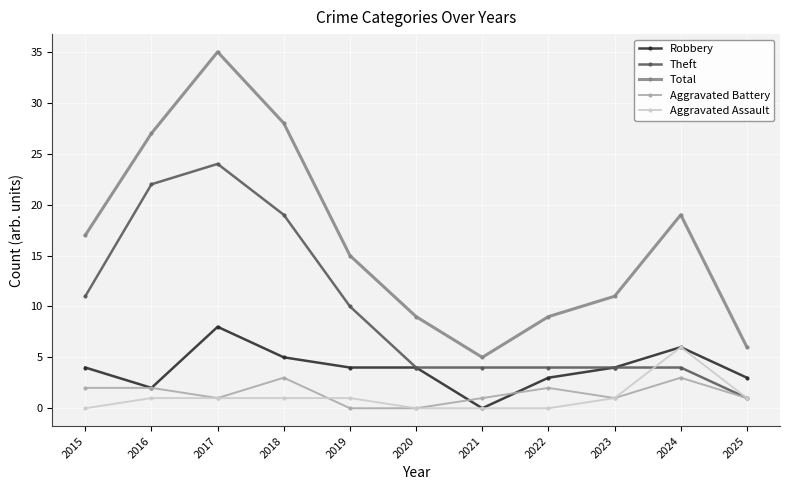

At which category is the sum across all series the highest?

2017